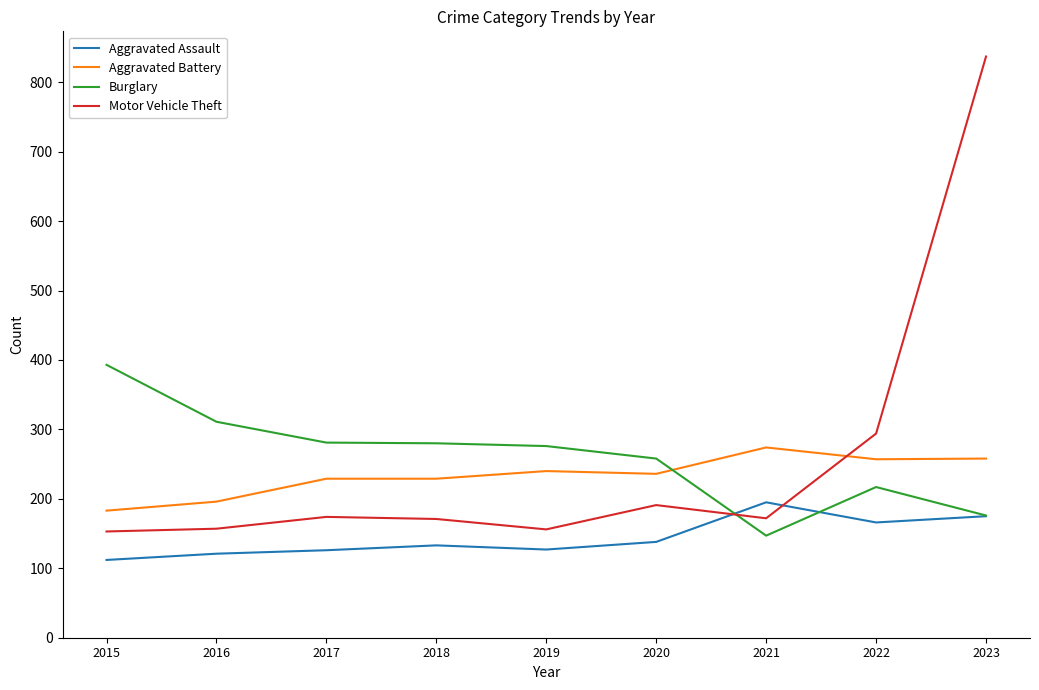

At which label does Aggravated Battery first exceed 236?

2019